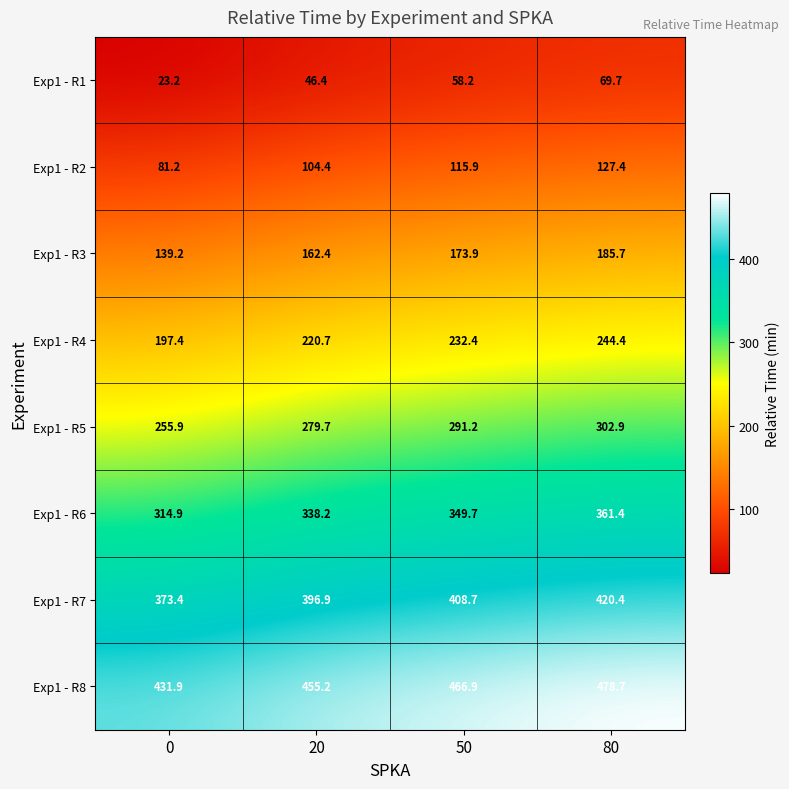

How many categories are shown in the chart?

4